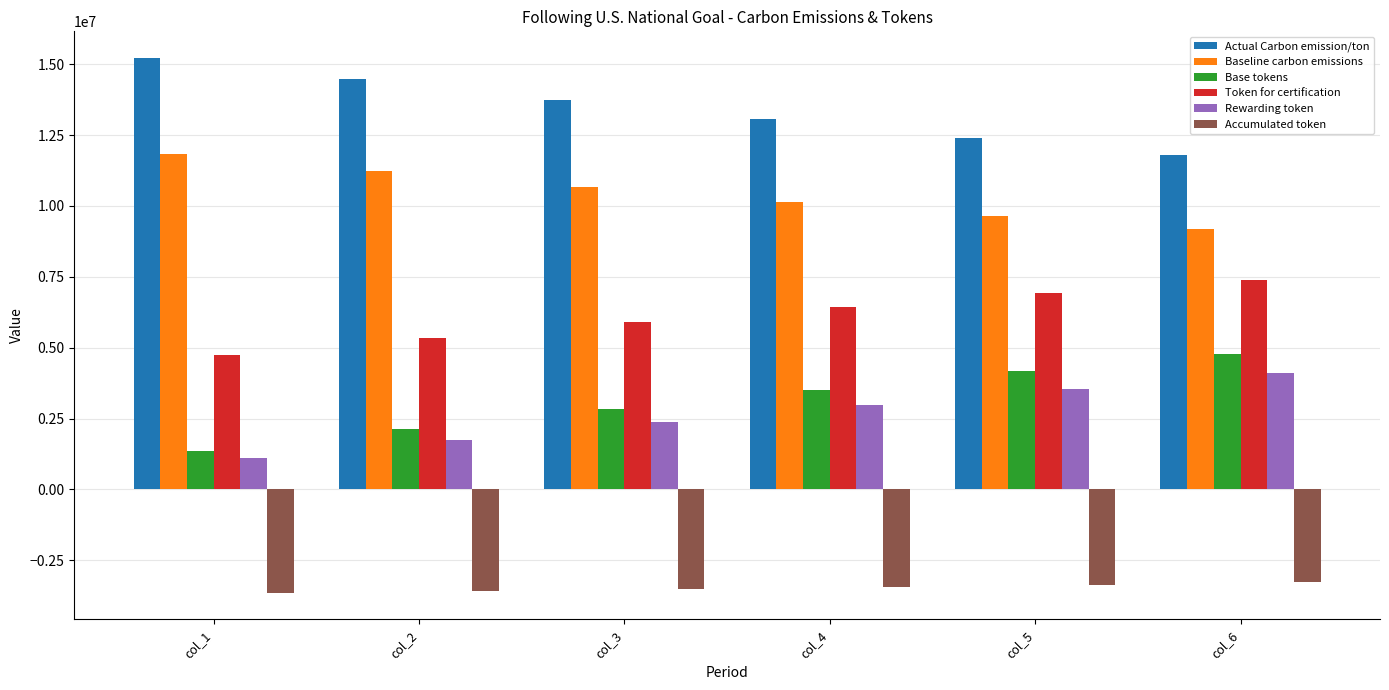

What is the average value of the Base tokens series?

3128804.7